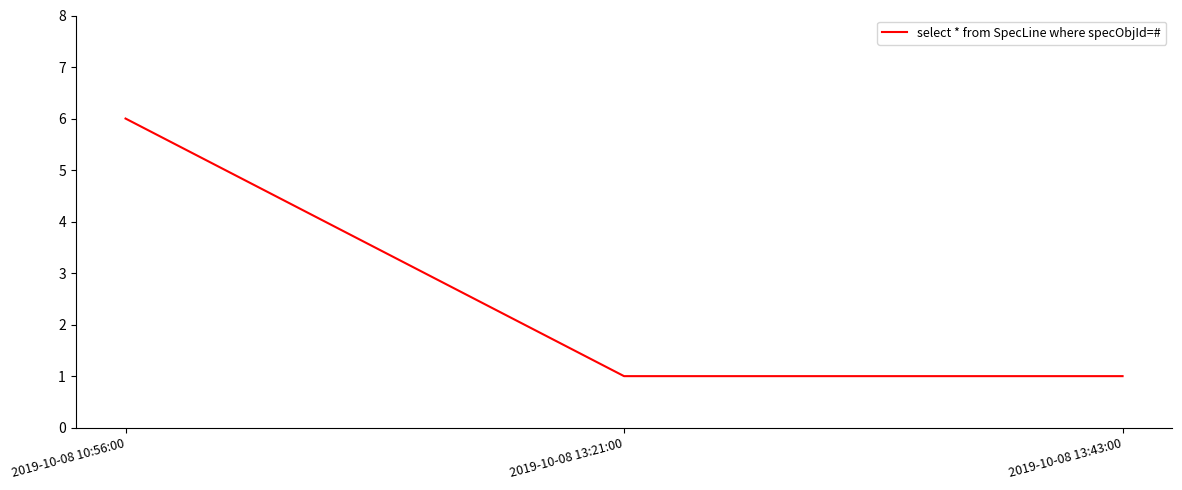

Reading right to left, transcribe all the data shown in this chart.

2019-10-08 13:43:00=1	2019-10-08 13:21:00=1	2019-10-08 10:56:00=6